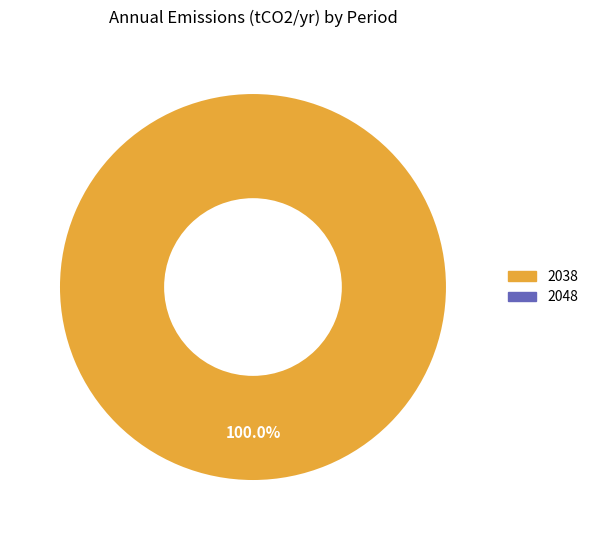

Is there any slice that represents more than half of the pie?

Yes